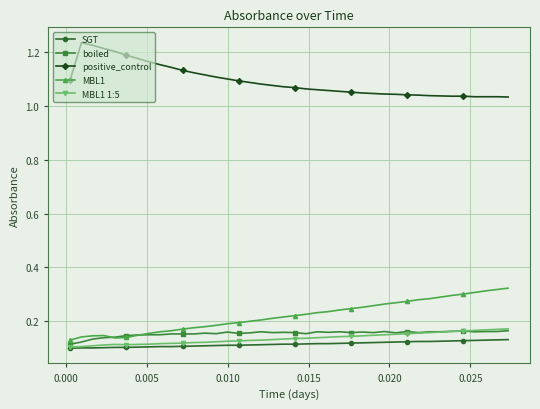

How many MBL1 1:5 values are between 0 and 1?

40